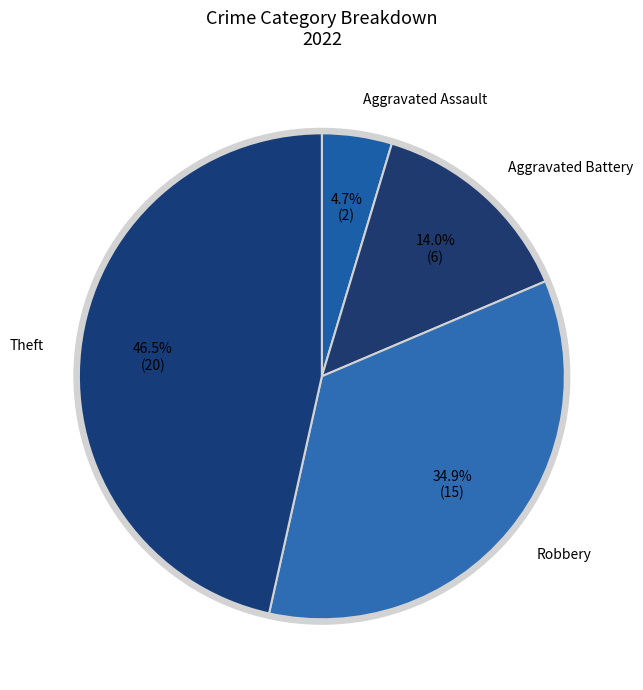

Do Homicide and Aggravated Battery together represent more than half of the pie?

No